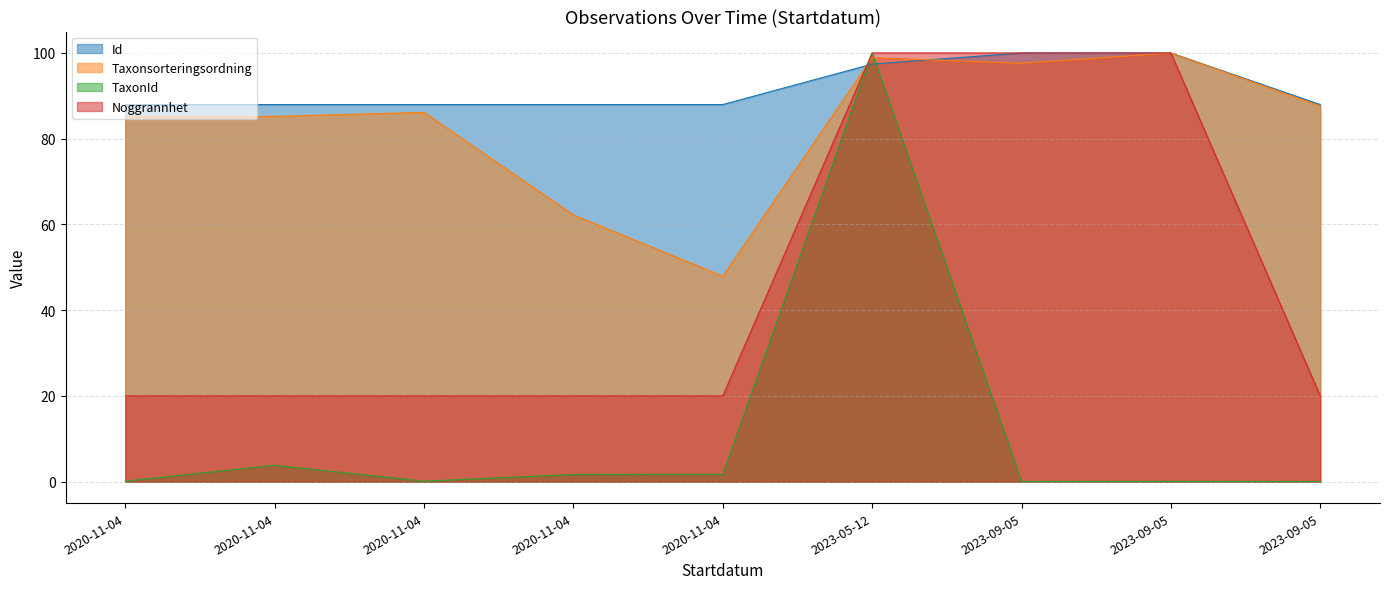

Where do Taxonsorteringsordning and TaxonId first cross each other?

2020-11-04 and 2023-05-12